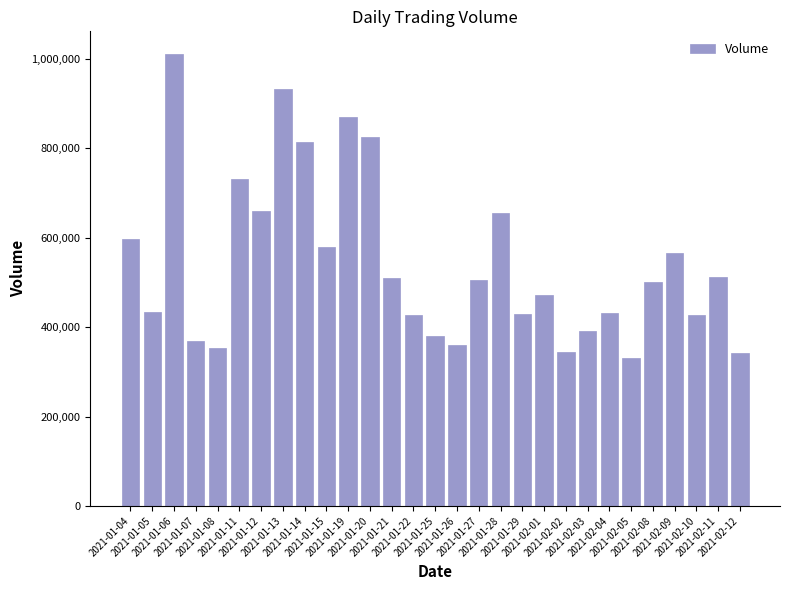

What is the change in value from 2021-01-15 to 2021-02-11?

-66900